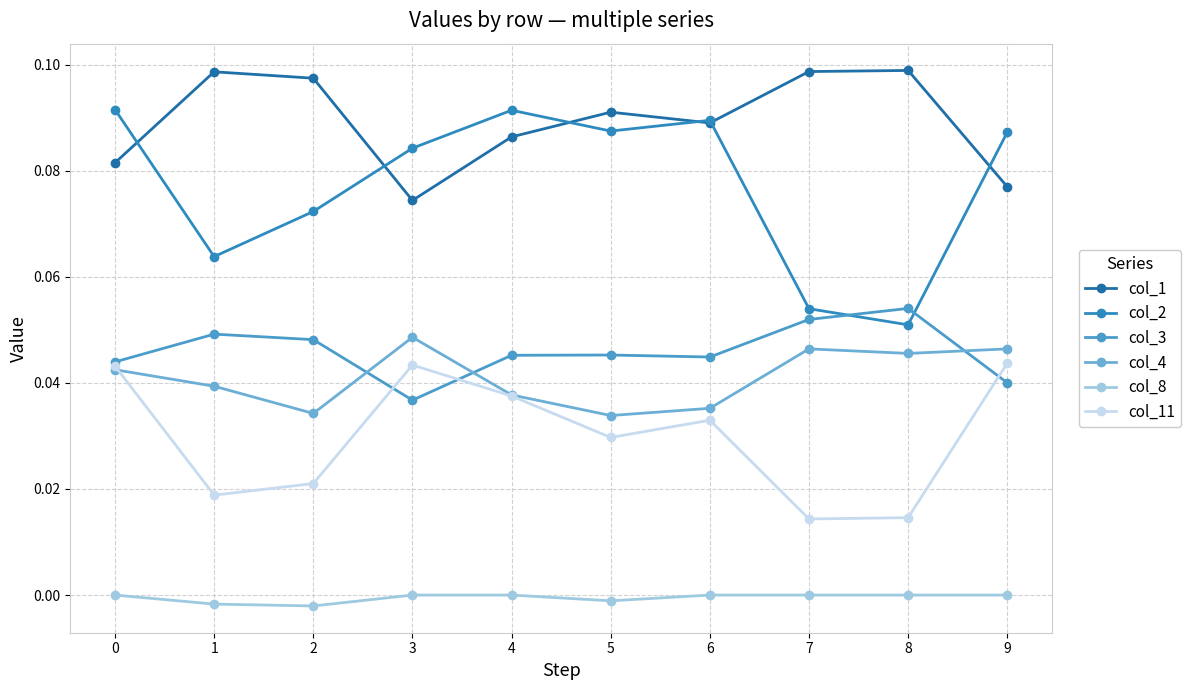

True or false: col_4 and col_2 cross at least once.

False